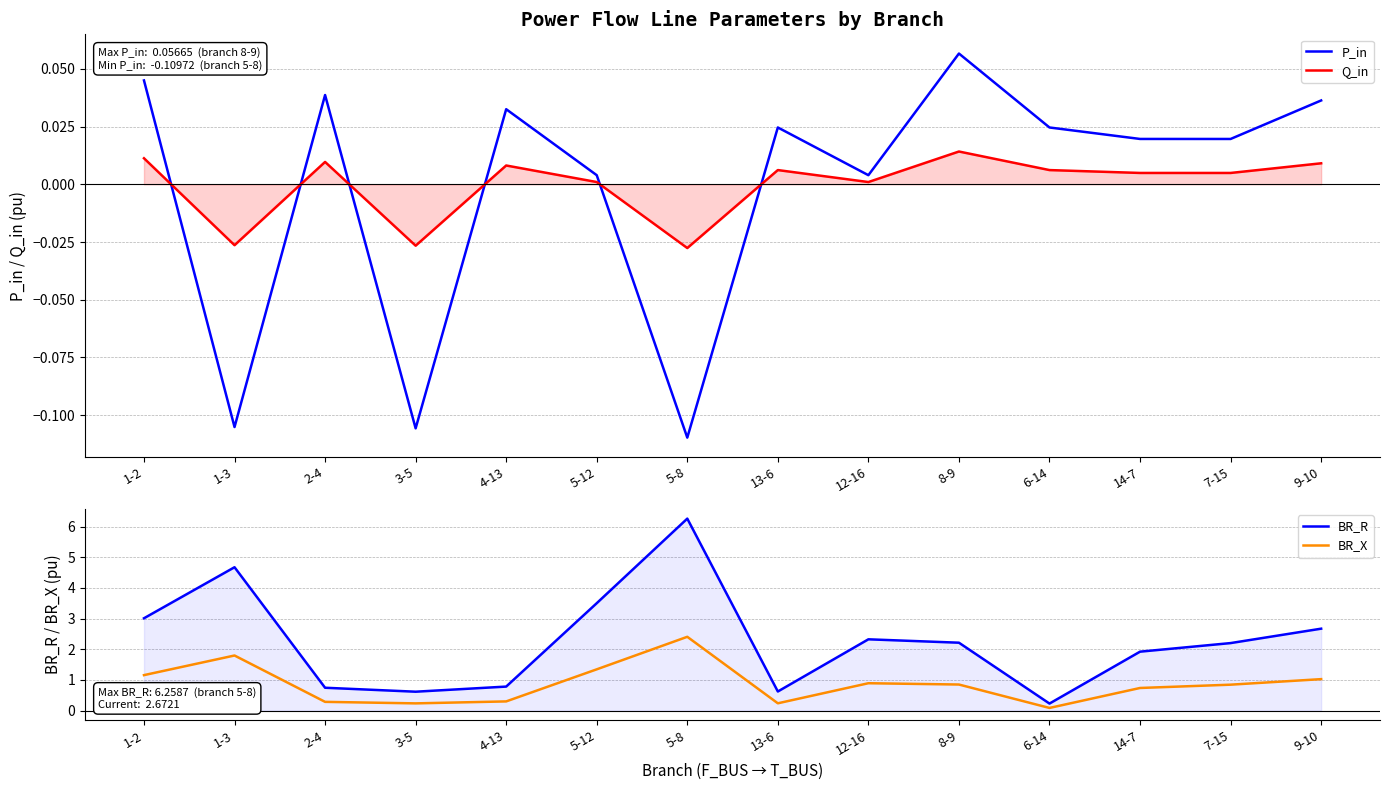

What is the value of the BR_R point at the 8th from the left?

0.6